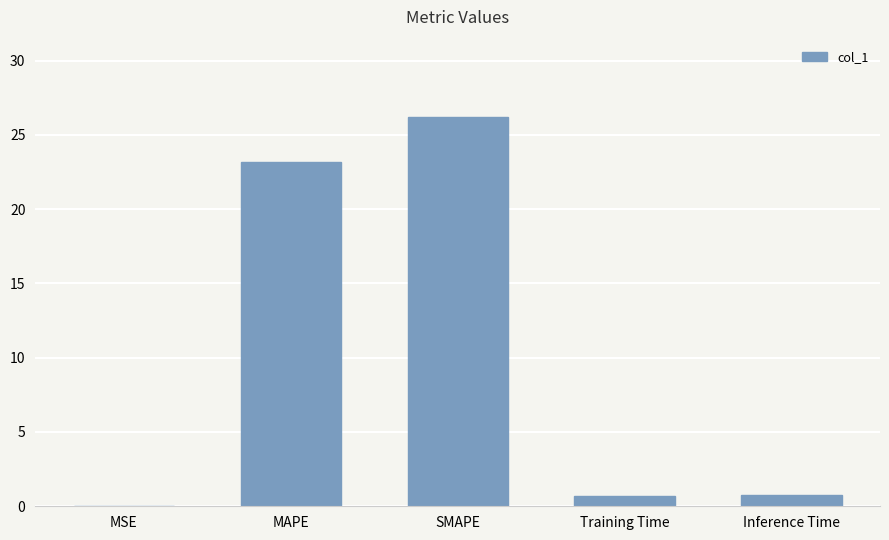

The chart shows a value of 41.1 at SMAPE. True or false?

False